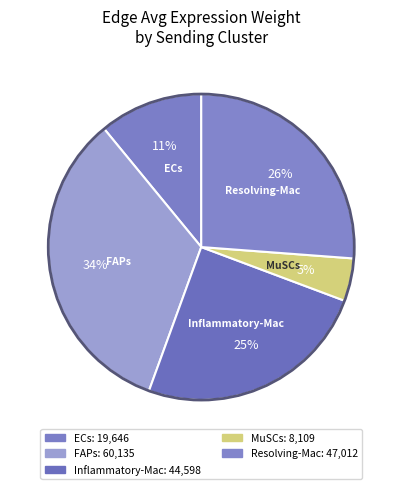

What is the largest slice in the pie chart?

FAPs